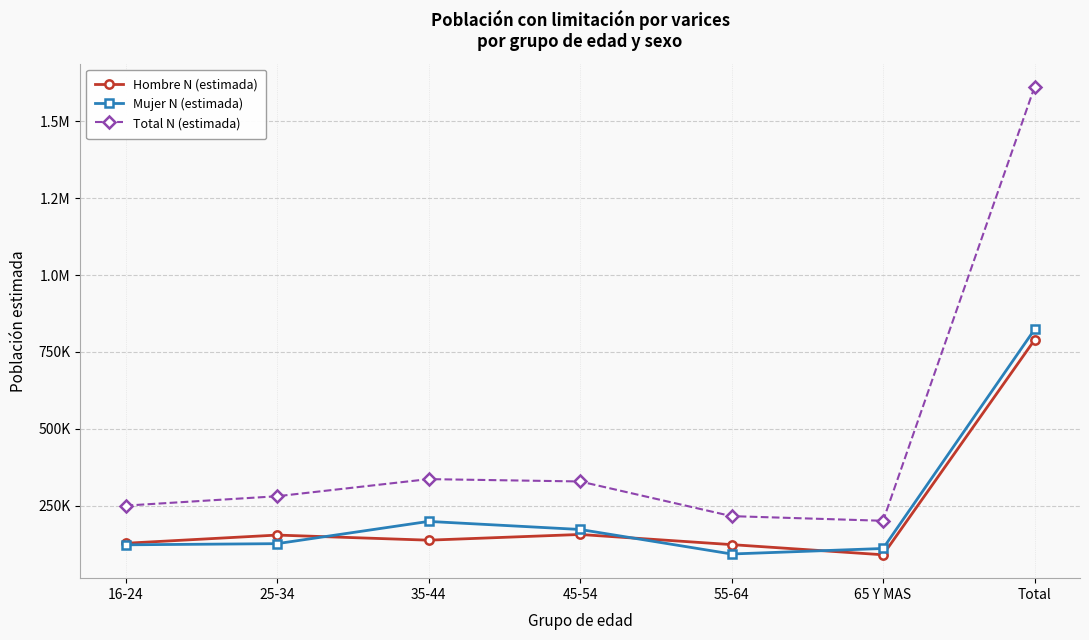

What is the difference between the Mujer N (estimada) values at 25-34 and 65 Y MAS?

15705